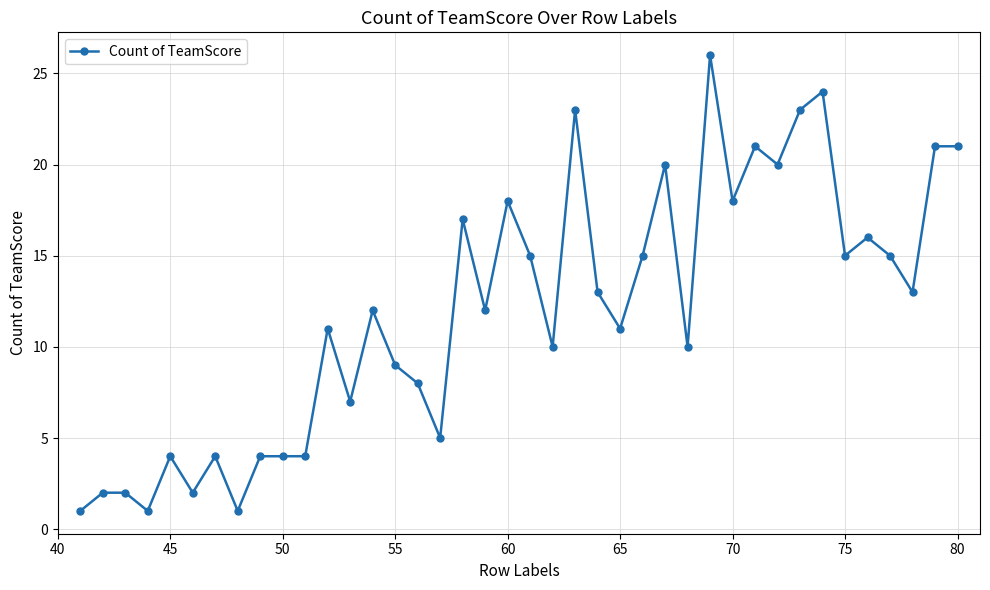

How many series are shown in this chart?

1